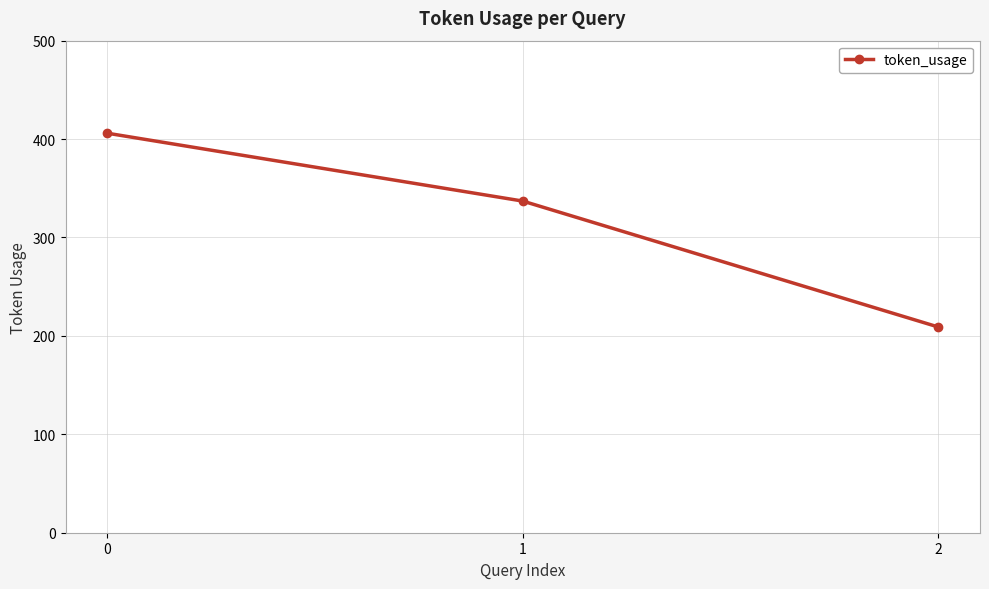

True or false: the data shows 406 at 0.

True